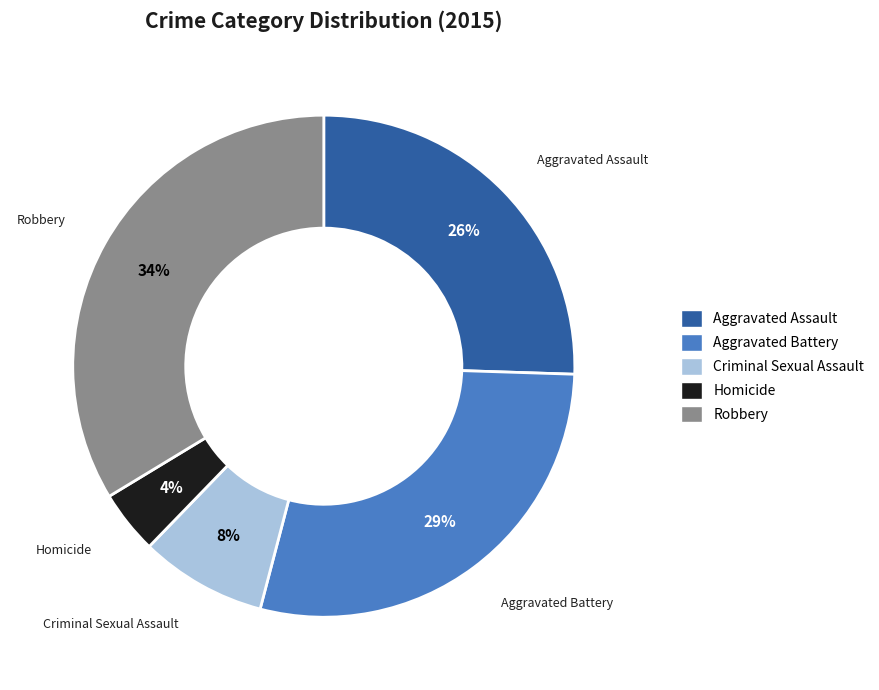

Combined, do Criminal Sexual Assault and Robbery account for over 50%?

No